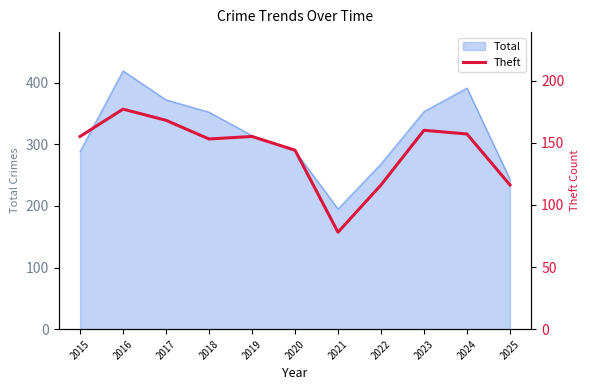

The value at 2023 is 160. True or false?

True